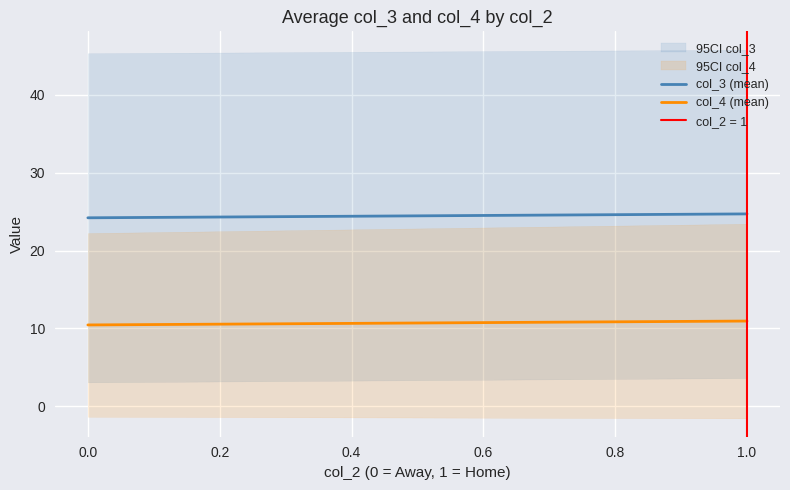

Which series has the largest range (max minus min)?

col_3 (mean)